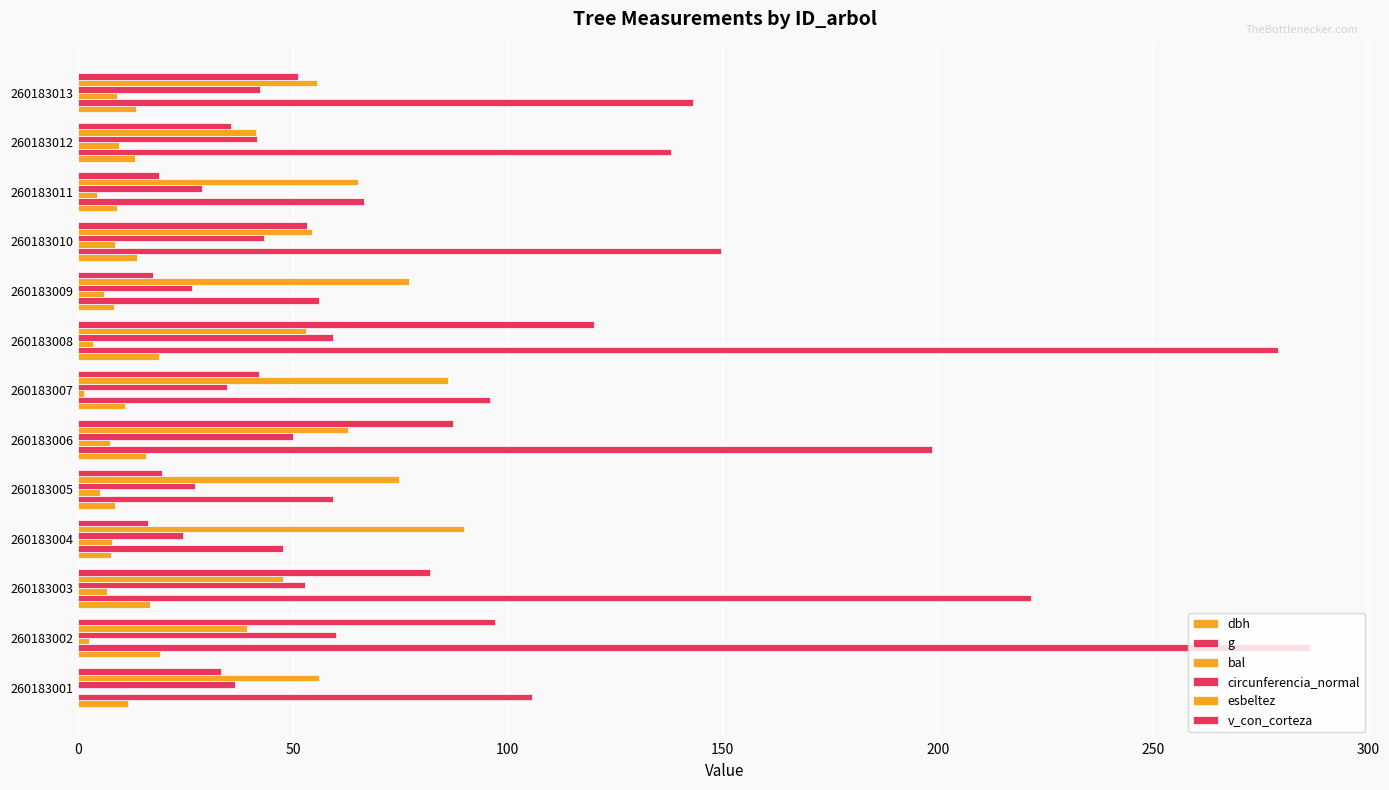

Which series has the largest total across all categories?

g